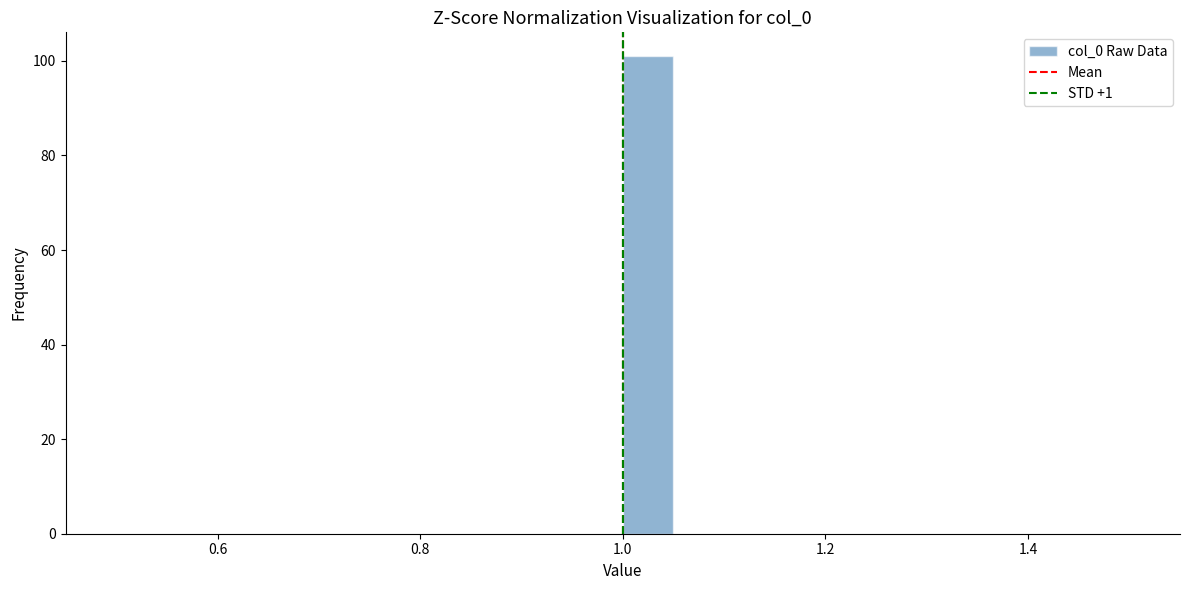

Around what value on the x-axis is the tallest bar? Give the approximate position of its centre, as read against the axis.

1.02